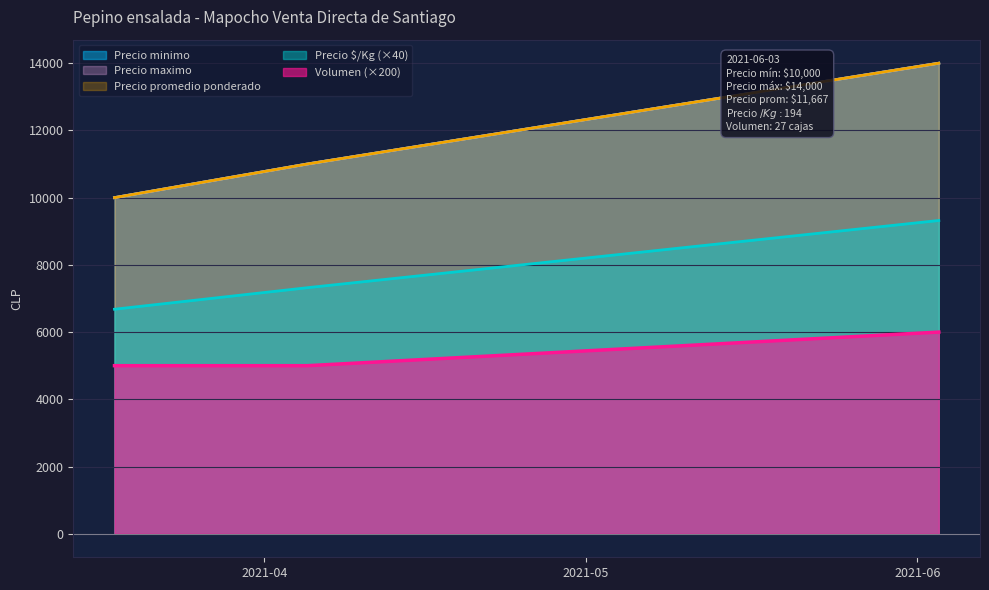

The Volumen series shows 7933 at 2021-04-05. True or false?

False